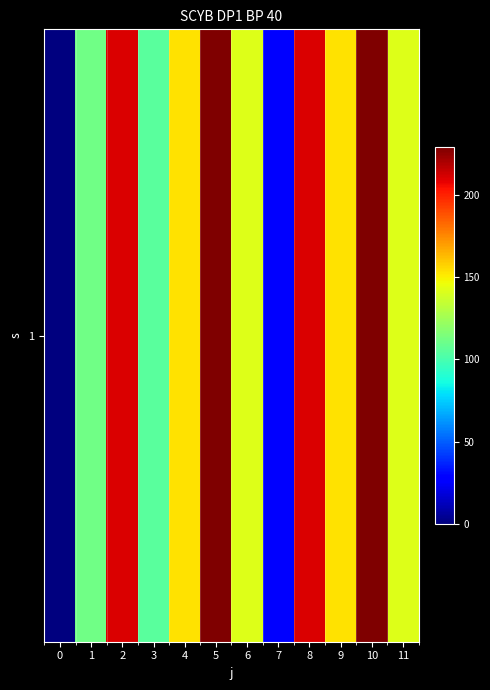

How many values are below 153?

6